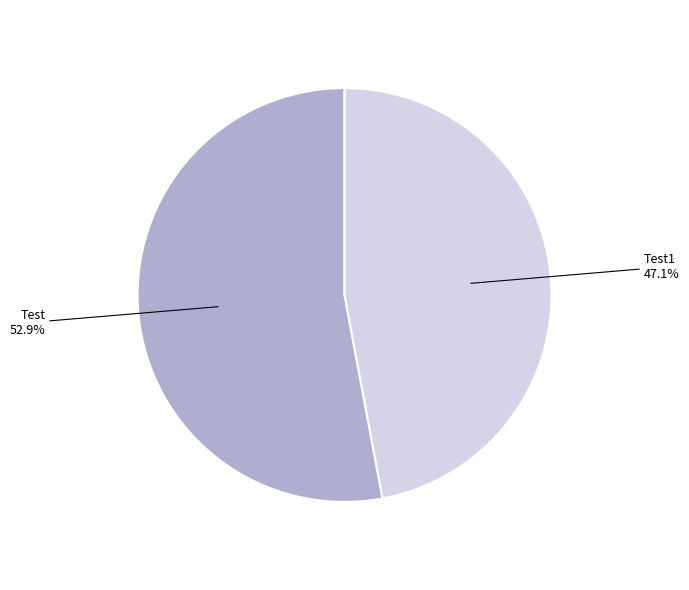

To the nearest percent, what is the difference between the Test1 and Test slice percentages?

6%